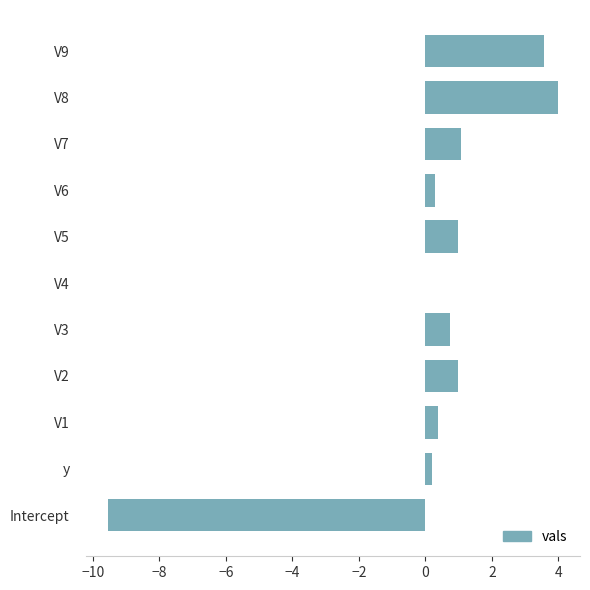

How many series are shown in this chart?

1